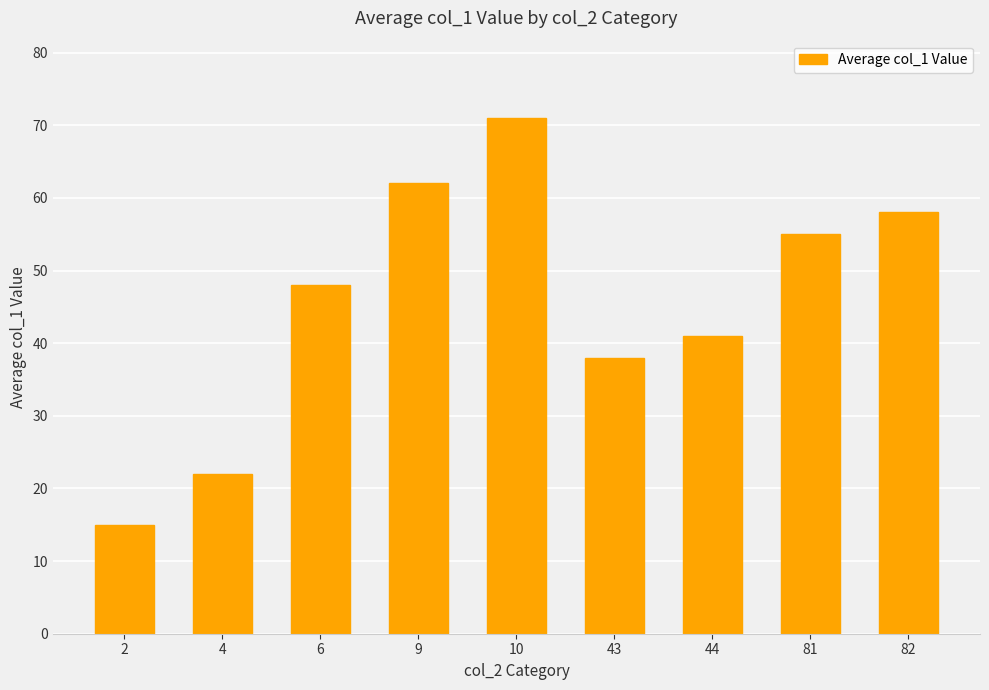

What is the greatest value displayed?

71